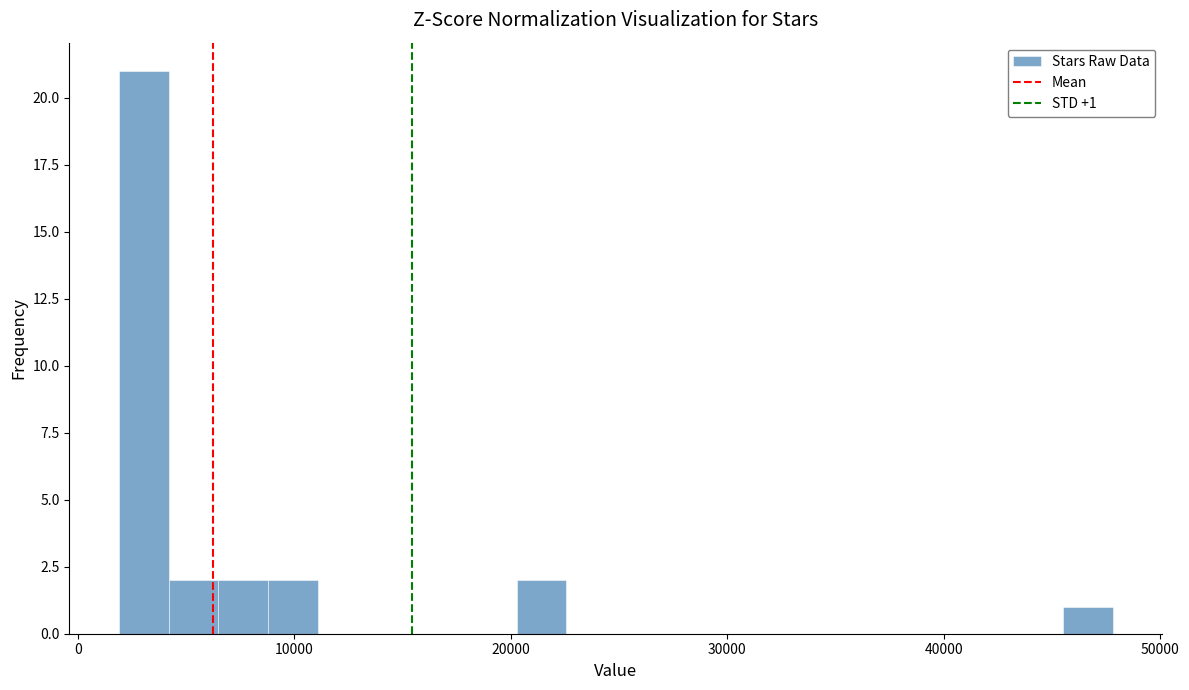

Read against the x-axis, roughly where is the centre of the tallest bar?

3000